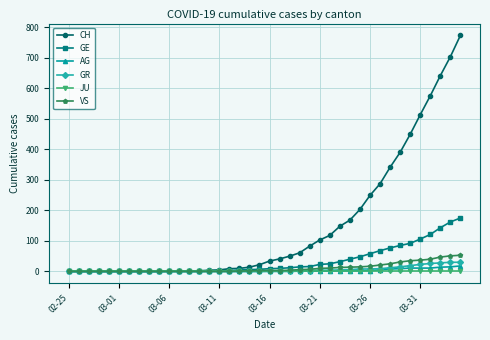

How many categories are shown in the chart?

40